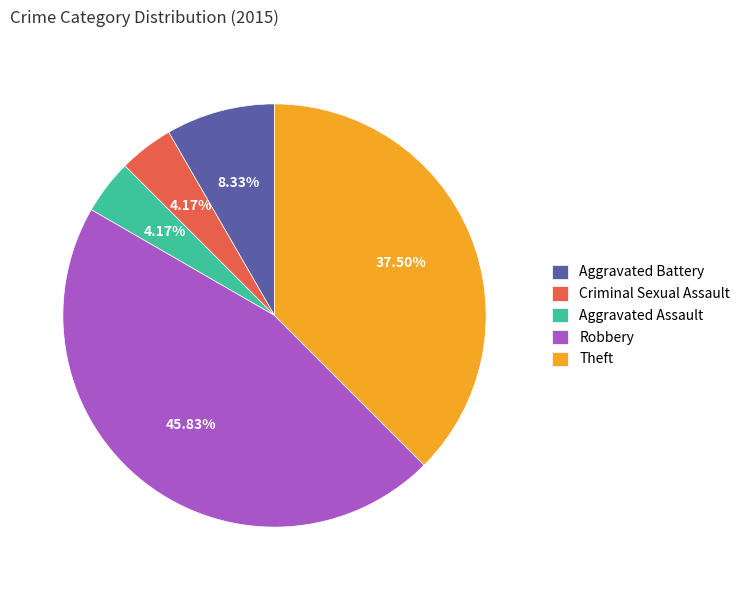

Is the sum of Criminal Sexual Assault and Aggravated Battery greater than half?

No